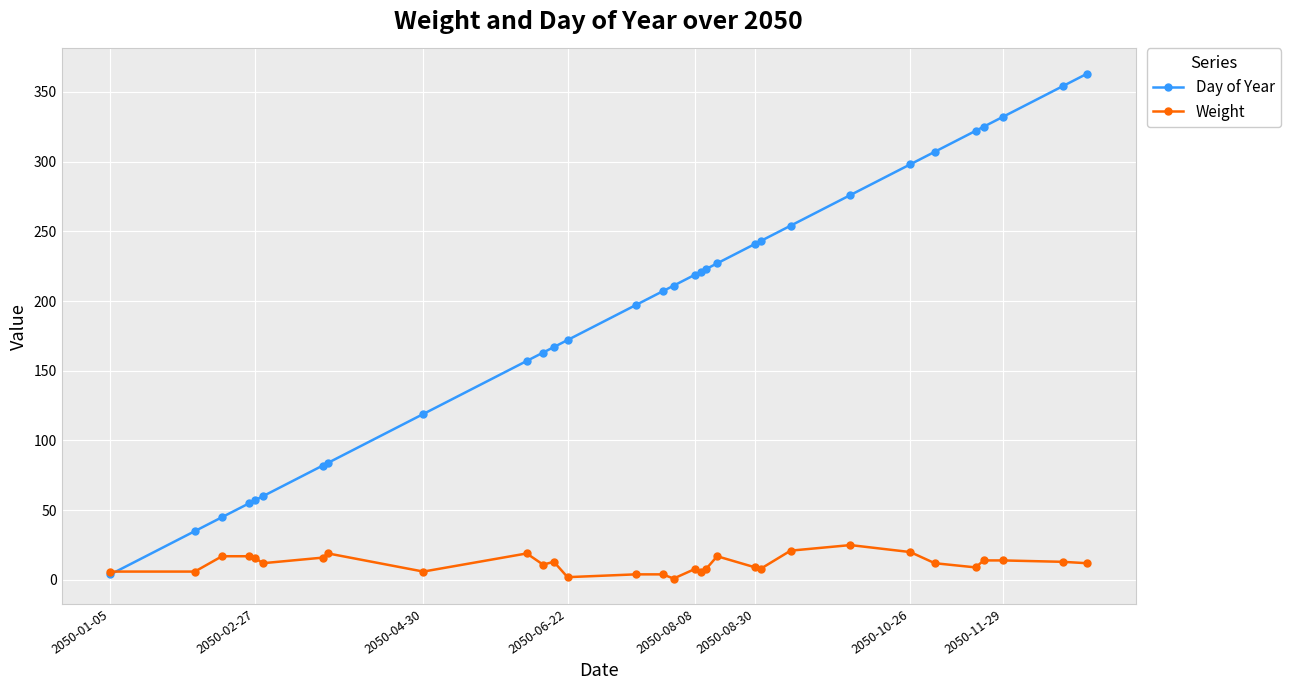

What is the difference between the maximum and minimum values in the Day of Year series?

359